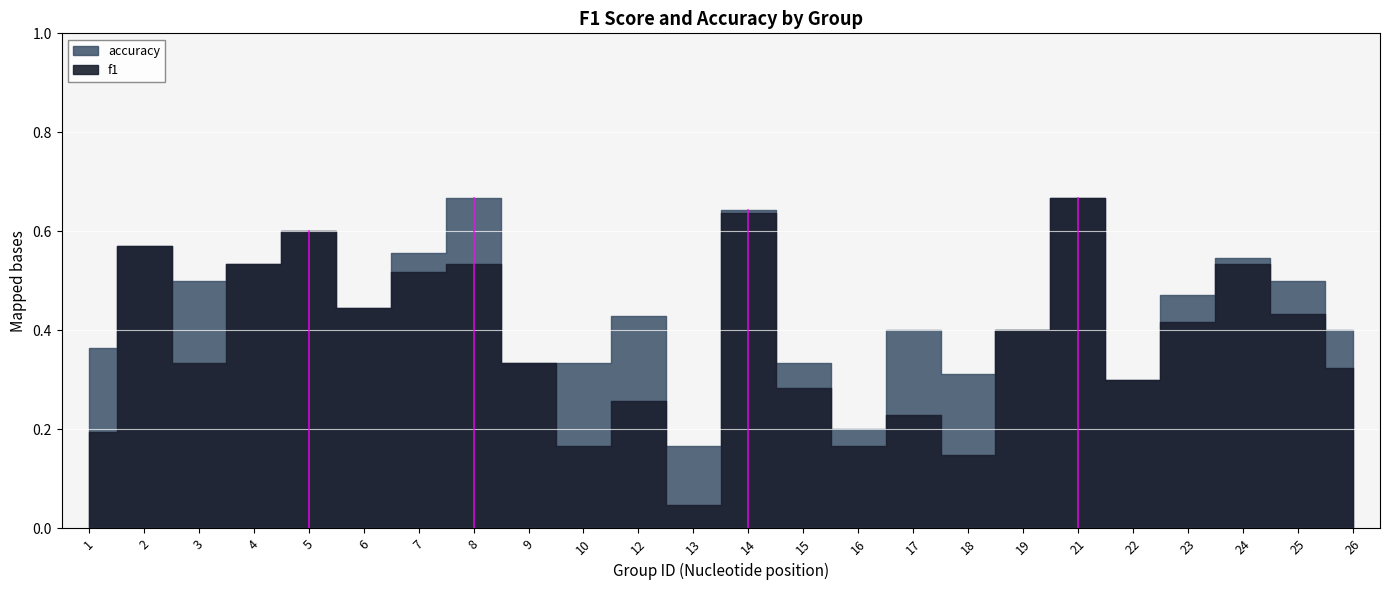

In f1, how many points are lower than both neighbors (excluding endpoints)?

7